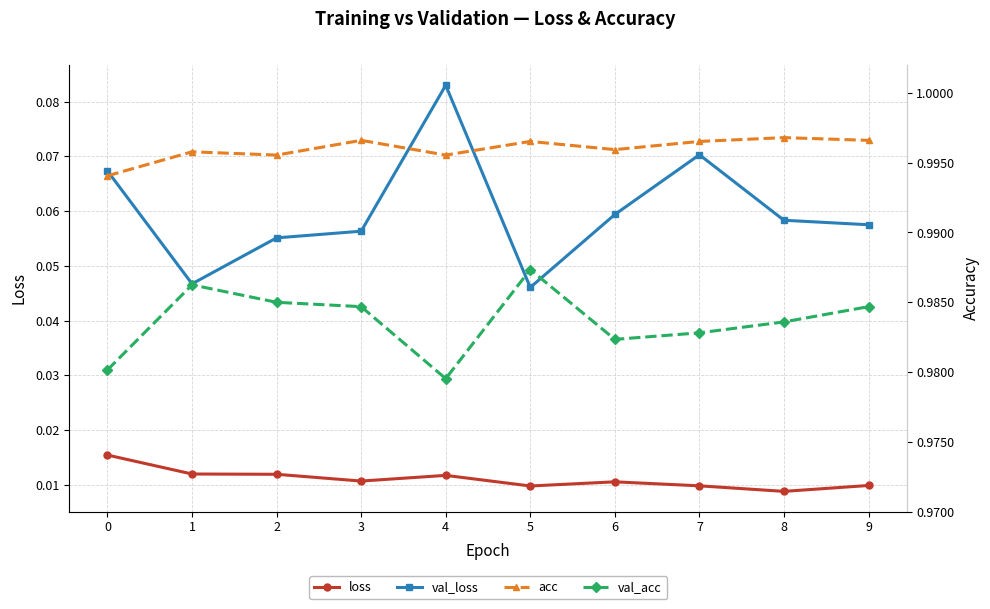

Reading left to right, list all the values displayed in this chart.

loss: 0=0.0	1=0.0	2=0.0	3=0.0	4=0.0	5=0.0	6=0.0	7=0.0	8=0.0	9=0.0
val_loss: 0=0.1	1=0.0	2=0.1	3=0.1	4=0.1	5=0.0	6=0.1	7=0.1	8=0.1	9=0.1
acc: 0=1.0	1=1.0	2=1.0	3=1.0	4=1.0	5=1.0	6=1.0	7=1.0	8=1.0	9=1.0
val_acc: 0=1.0	1=1.0	2=1.0	3=1.0	4=1.0	5=1.0	6=1.0	7=1.0	8=1.0	9=1.0